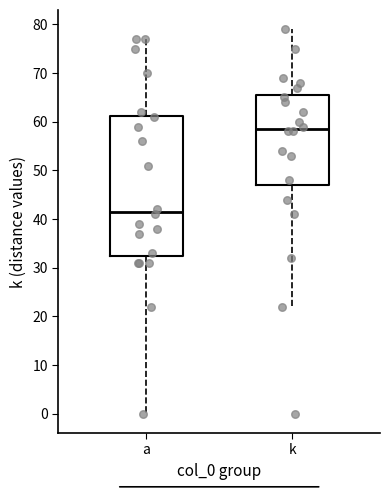

Which box is the tallest, from its lower edge to its upper edge?

a